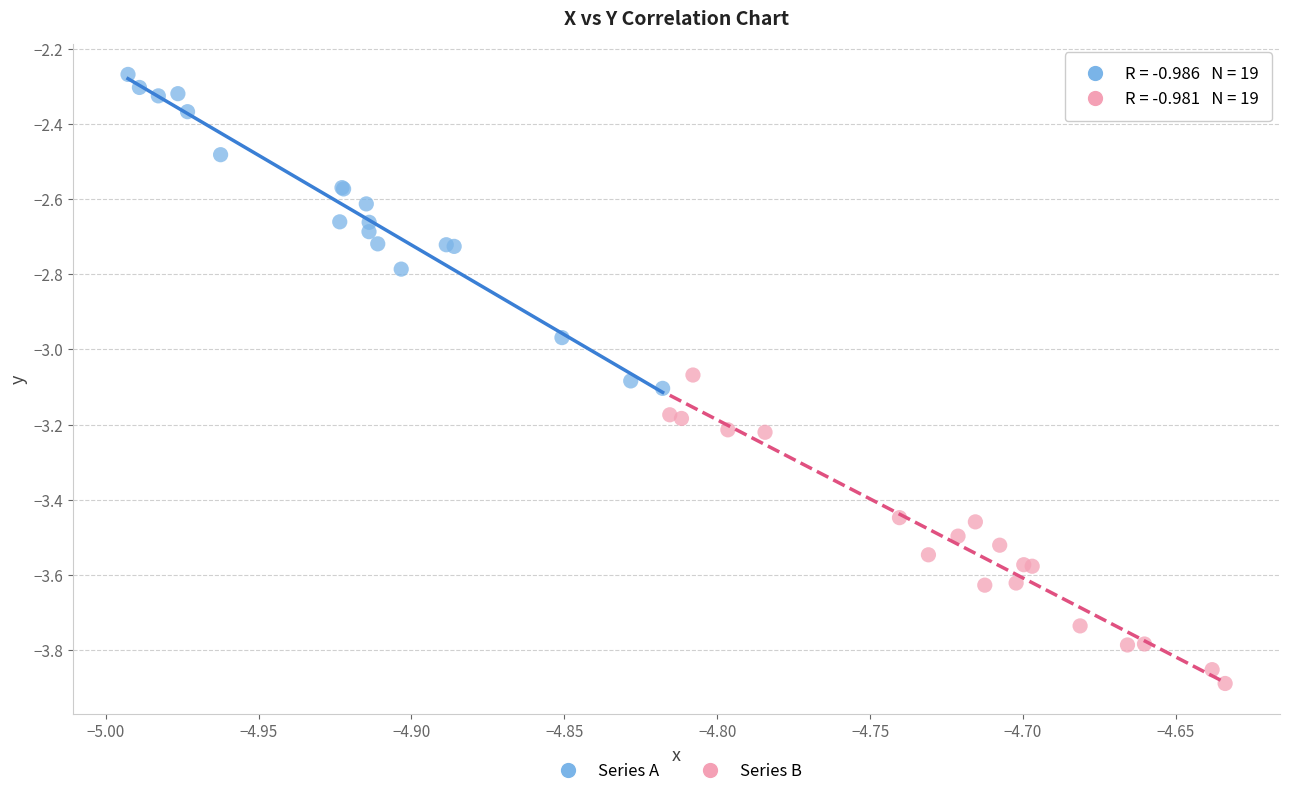

Which series contains the highest Y value?

Series A